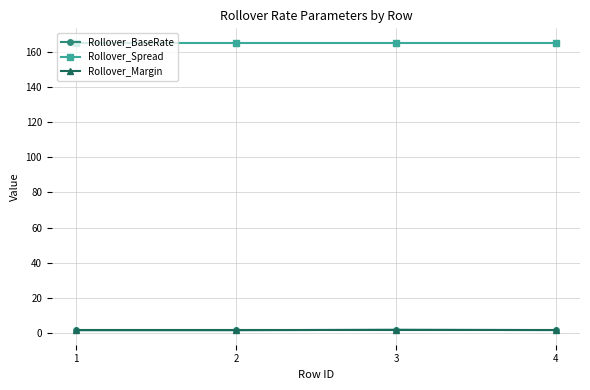

True or false: Rollover_Margin and Rollover_BaseRate intersect in this chart.

False